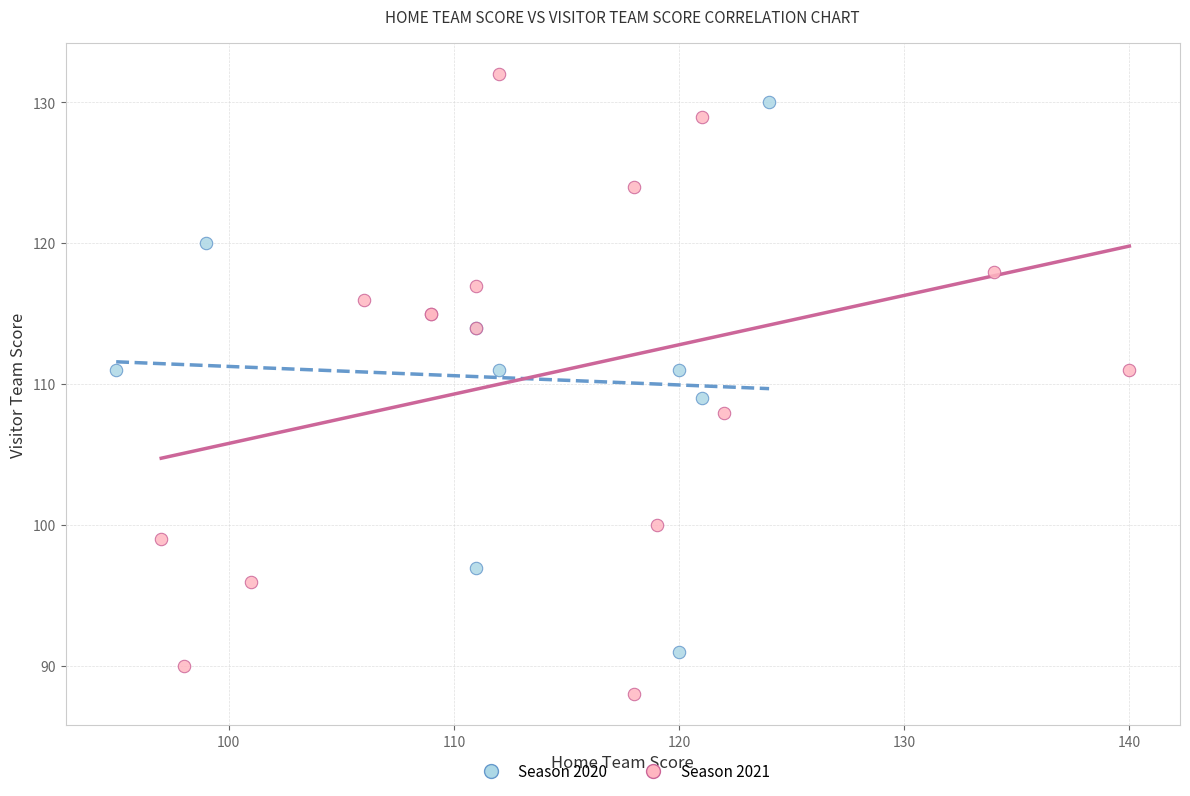

Which series contains the highest Y value?

Season 2021